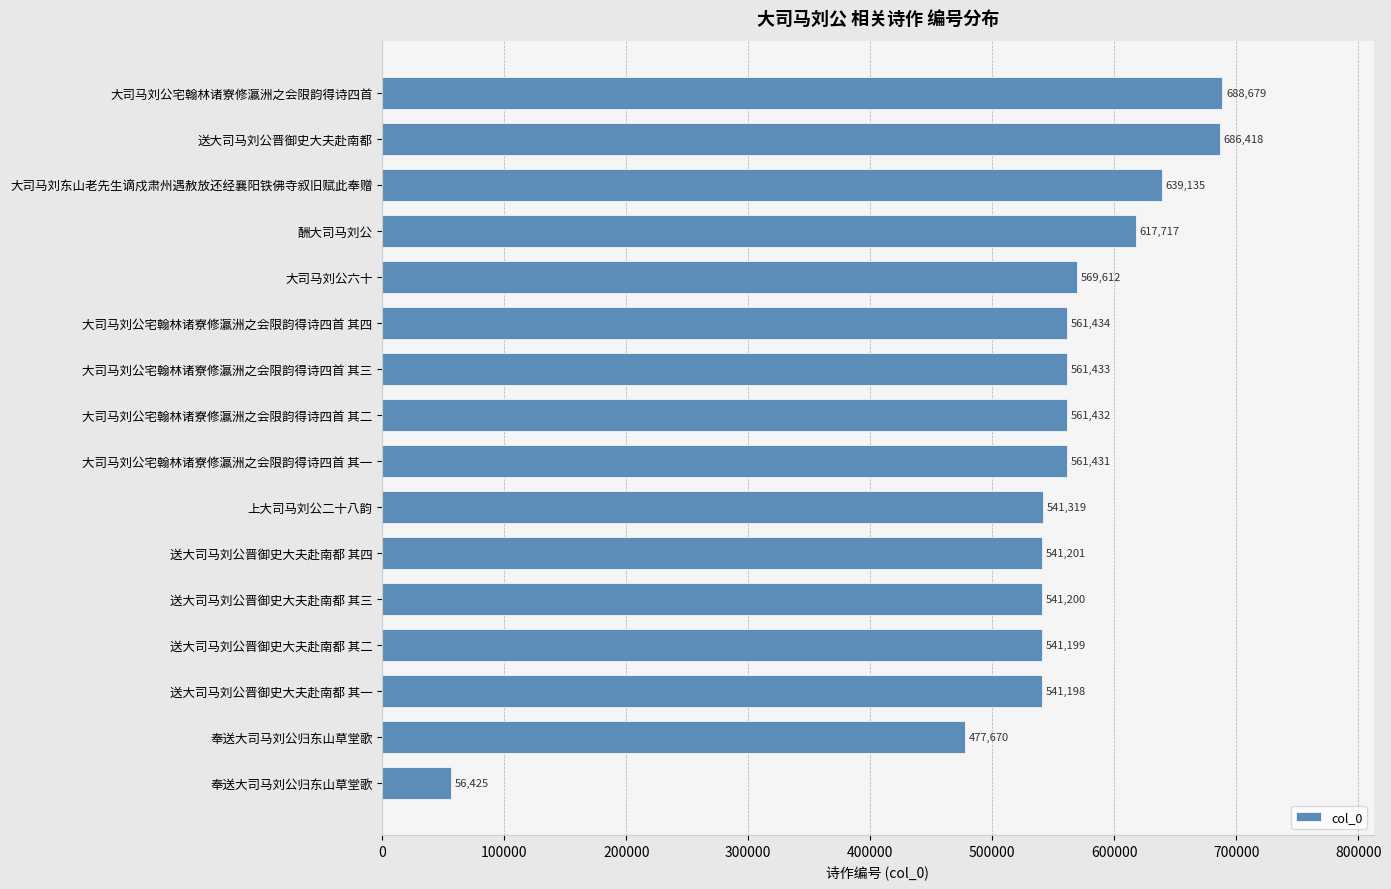

How many bars are there in total?

16